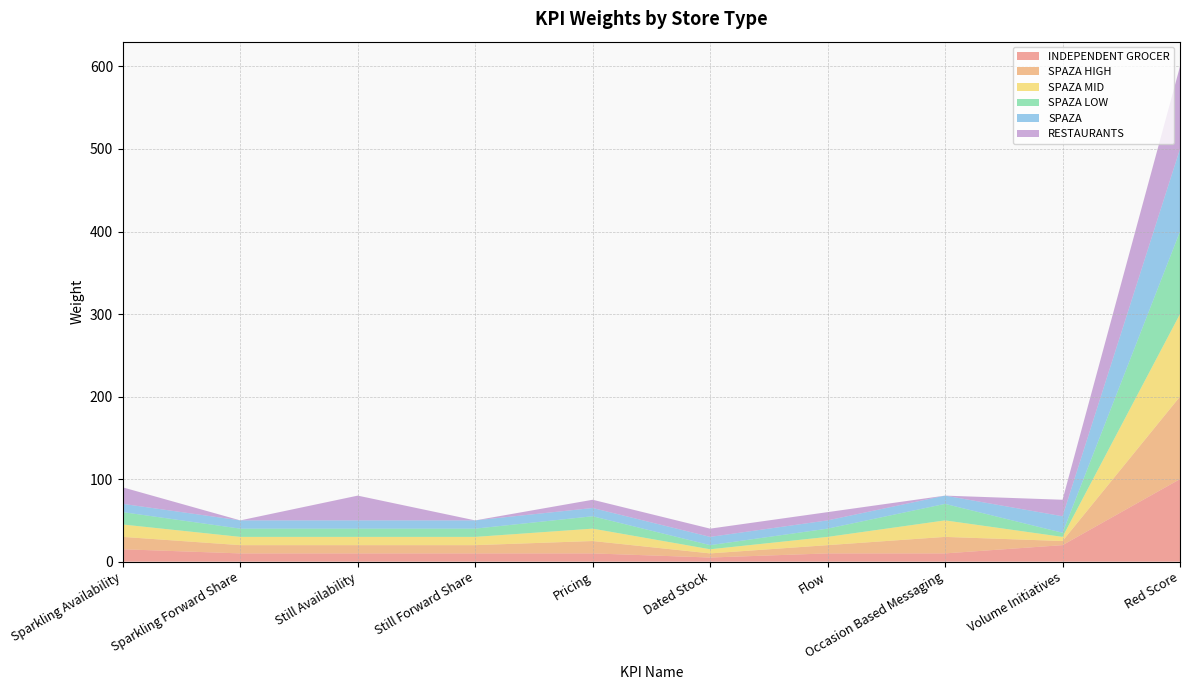

Reading left to right, list all the values displayed in this chart.

INDEPENDENT GROCER: 15	10	10	10	10	5	10	10	20	100
SPAZA HIGH: 15	10	10	10	15	5	10	20	5	100
SPAZA MID: 15	10	10	10	15	5	10	20	5	100
SPAZA LOW: 15	10	10	10	15	5	10	20	5	100
SPAZA: 10	10	10	10	10	10	10	10	20	100
RESTAURANTS: 20	0	30	0	10	10	10	0	20	100